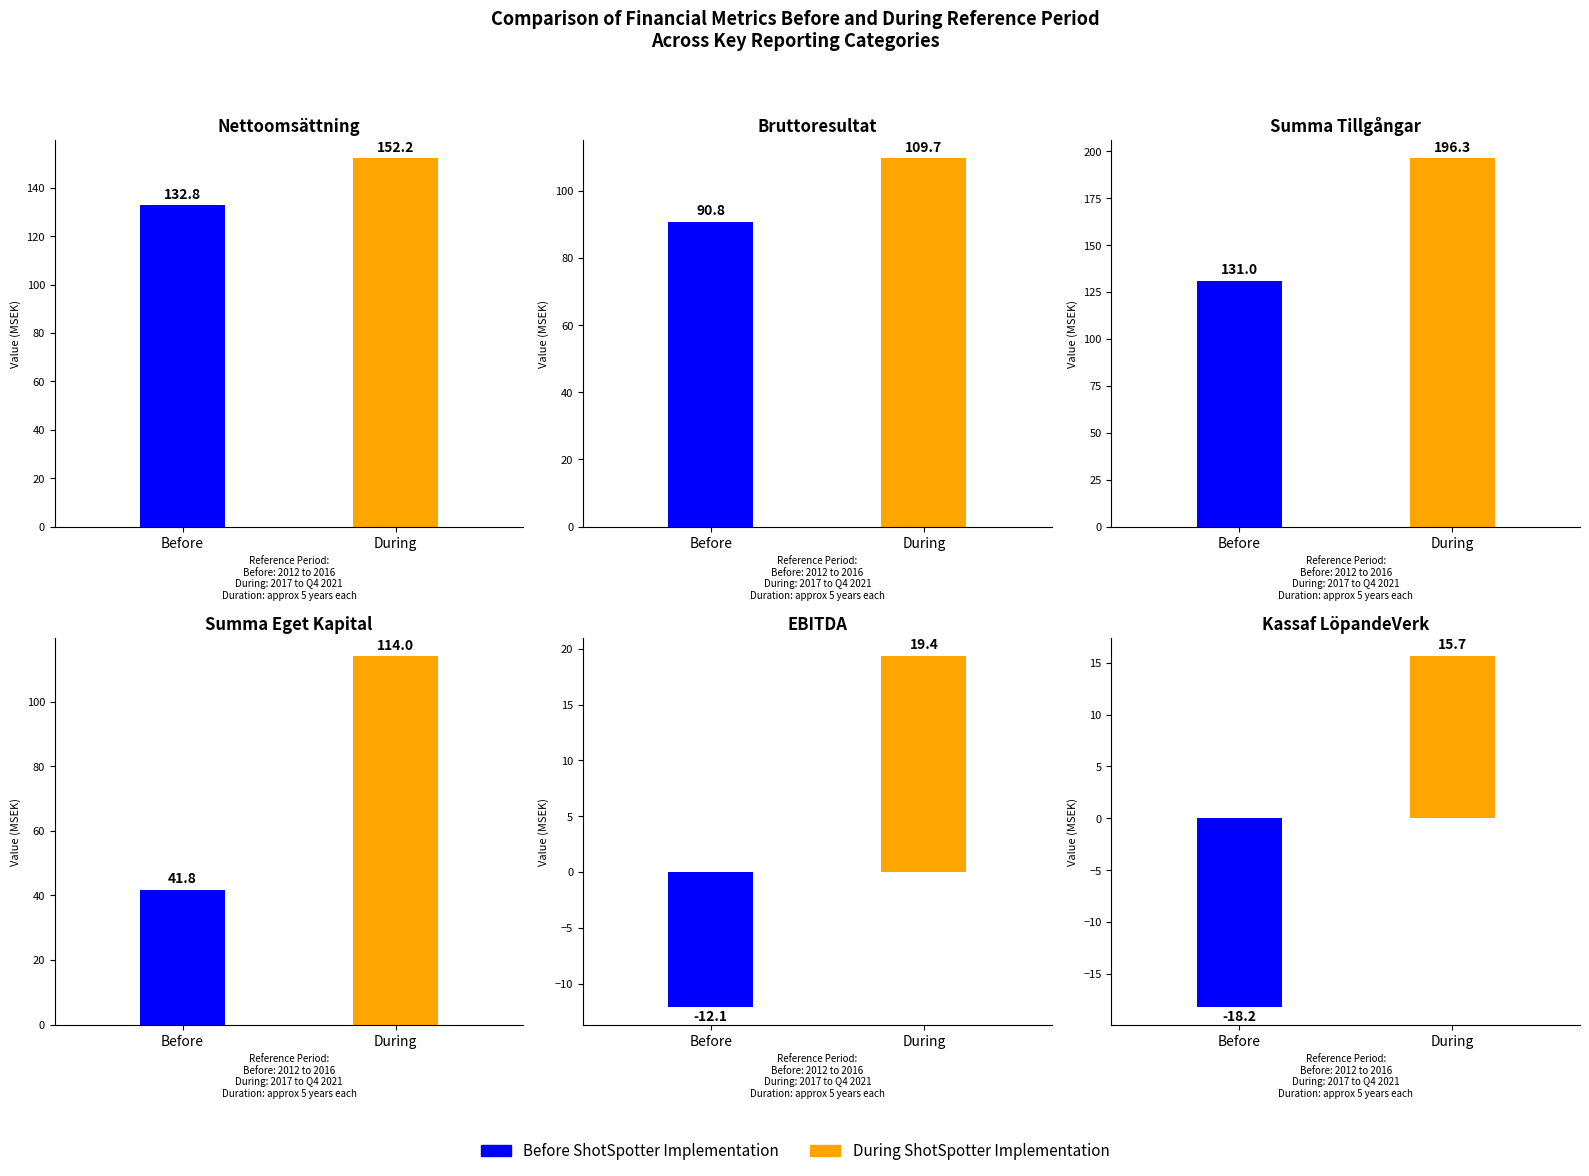

Is it true that Before ShotSpotter Implementation equals 27.4 at 2014?

False